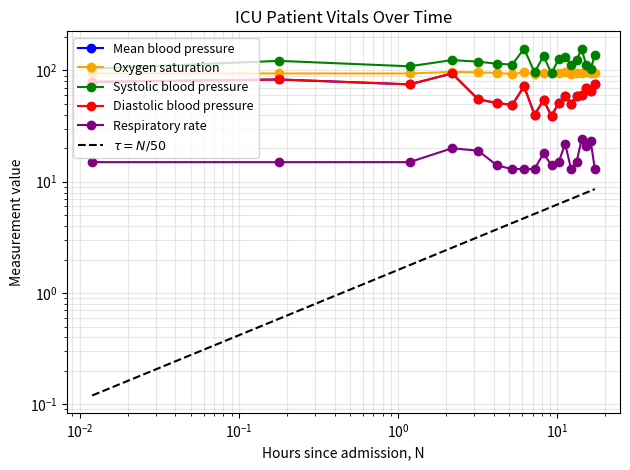

Count the Oxygen saturation values in the range 94 to 96.

15